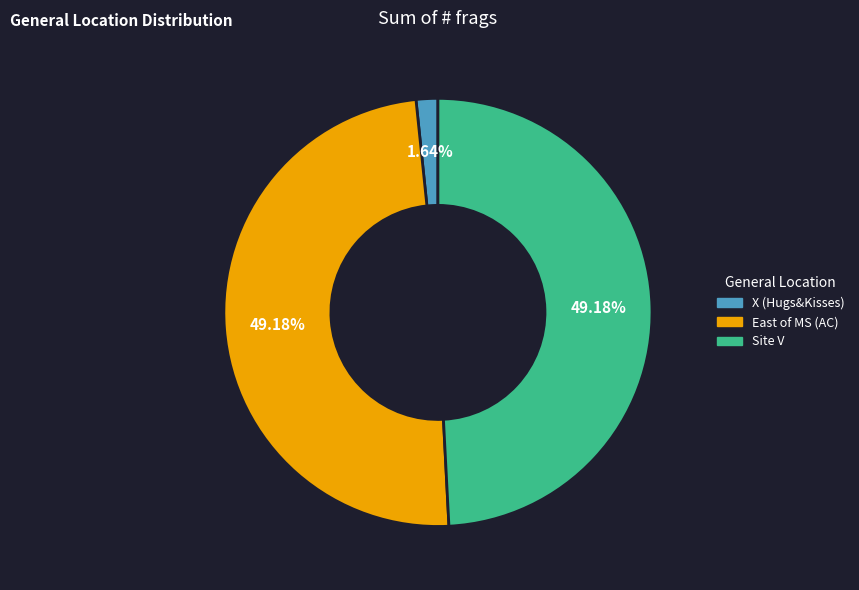

Is it true that East of MS (AC) is 49% of the pie?

True